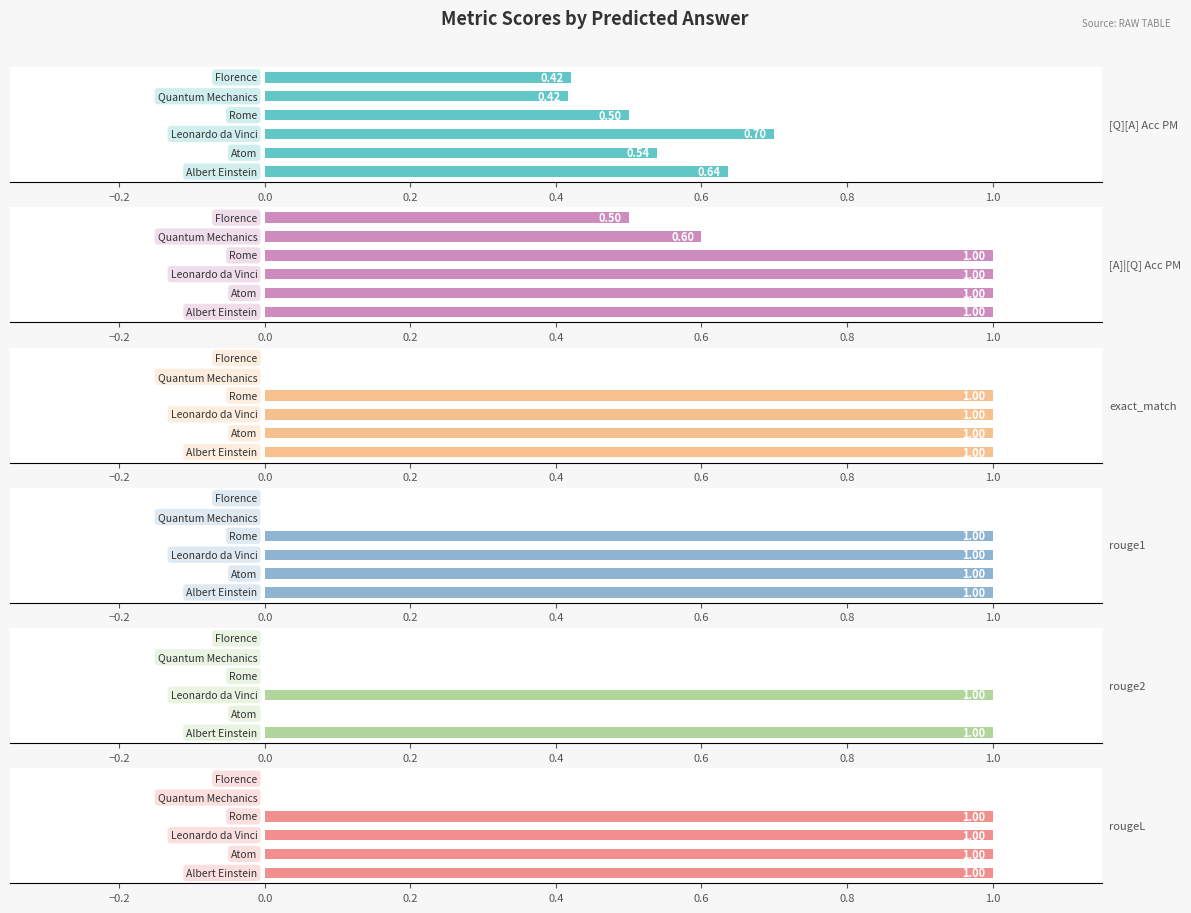

Does the chart contain stacked bars?

No